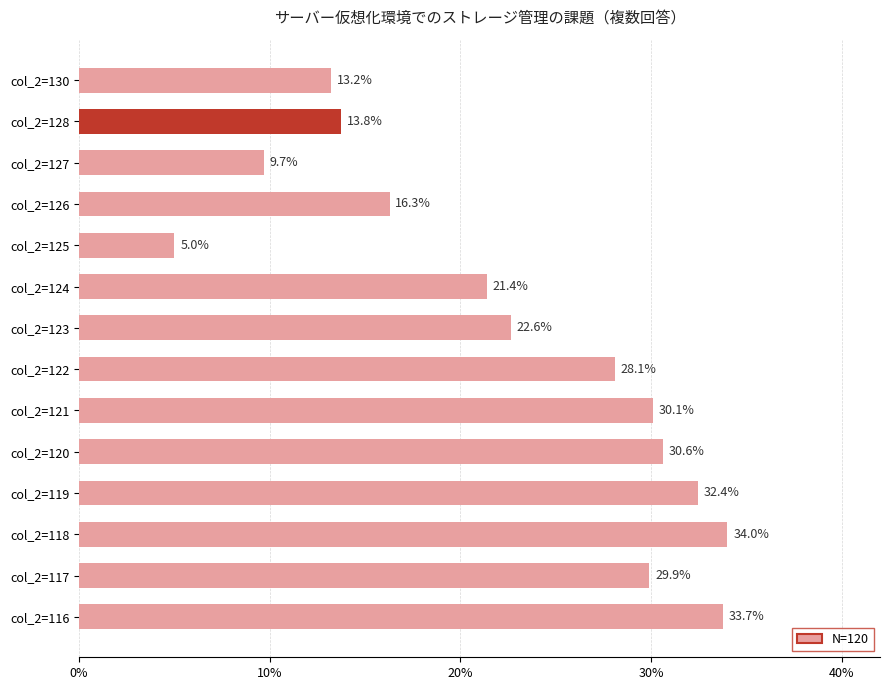

How many data points does each series have?

14